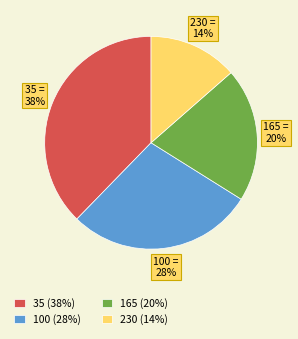

To the nearest percent, what is the average slice percentage?

25%